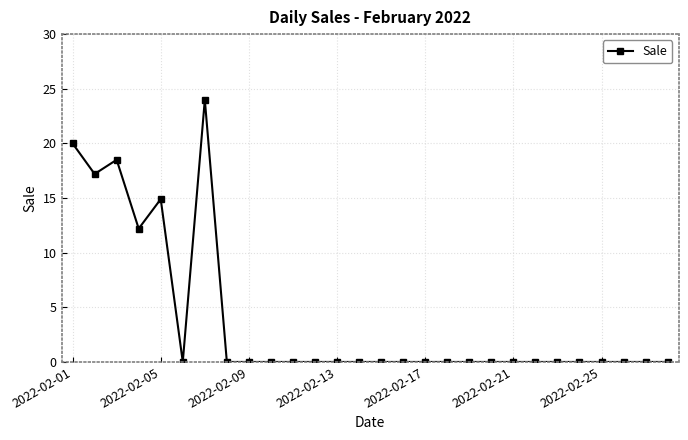

How many lines are shown in the chart?

1